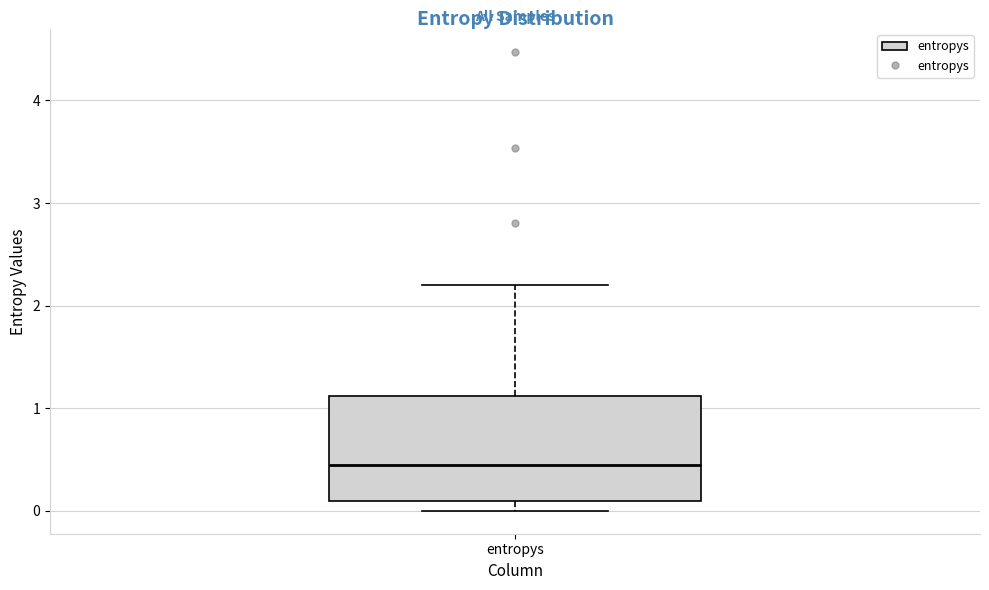

Read this box plot against the y-axis: the position of the median line, the range covered by the box, and the ends of both whiskers. The values are not printed on the chart, so give them approximately, as read against the axis.

median 0.4, box 0.1 to 1.1, whiskers 0.0 to 2.2